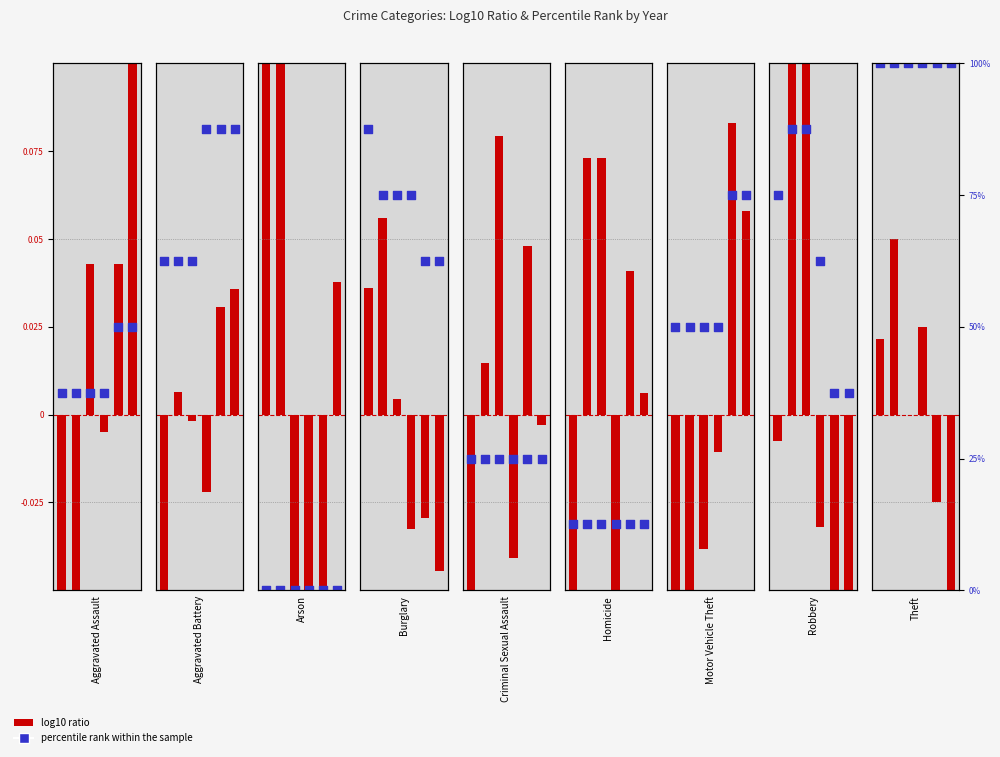

What is the ratio of the value at 5 to the value at 0?

1.3